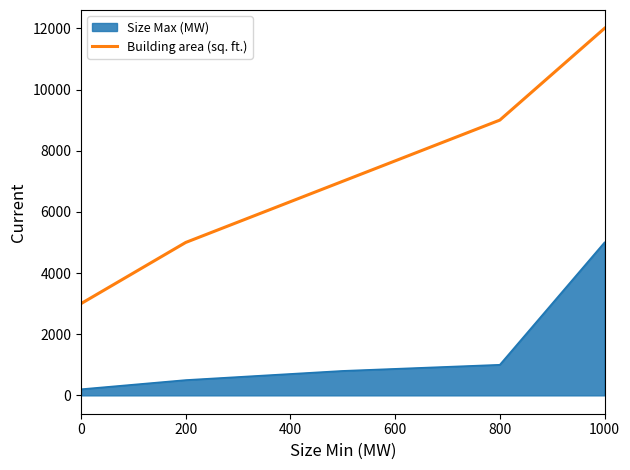

What is the minimum value for Building area (sq. ft.)?

3000